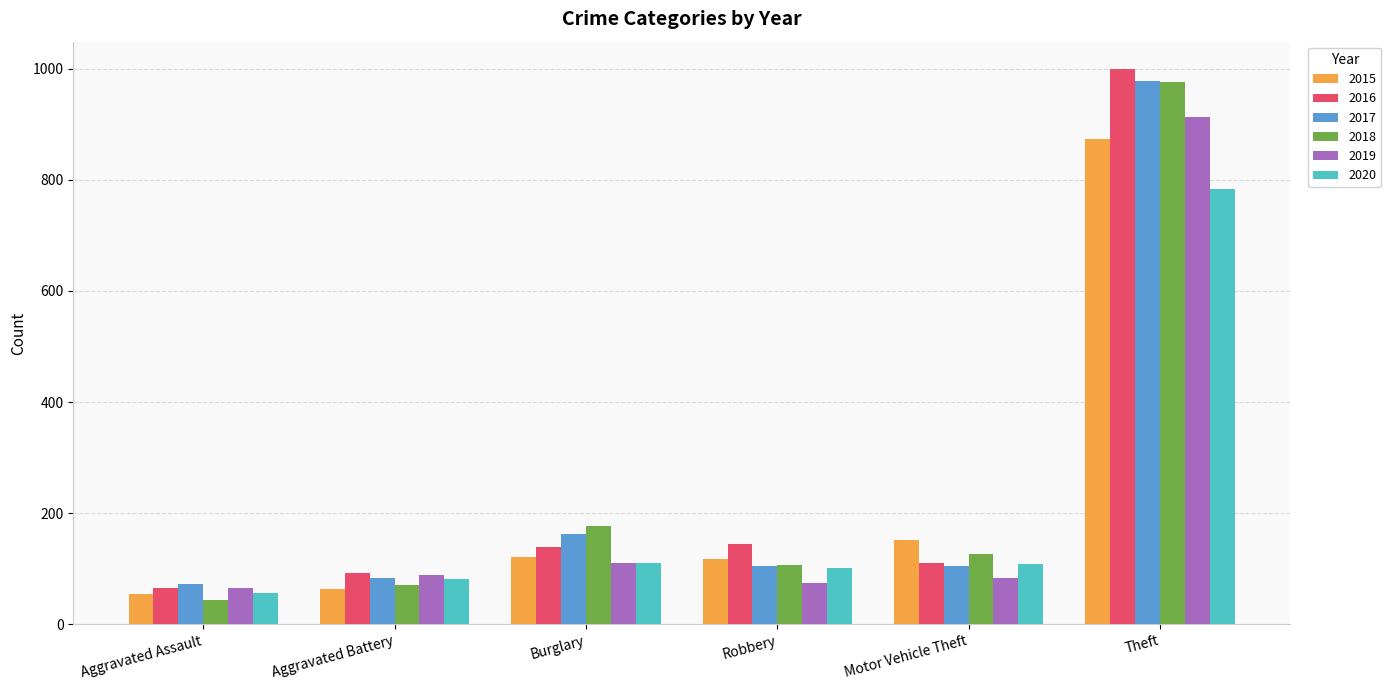

Which series changed the most between Burglary and Theft?

2016